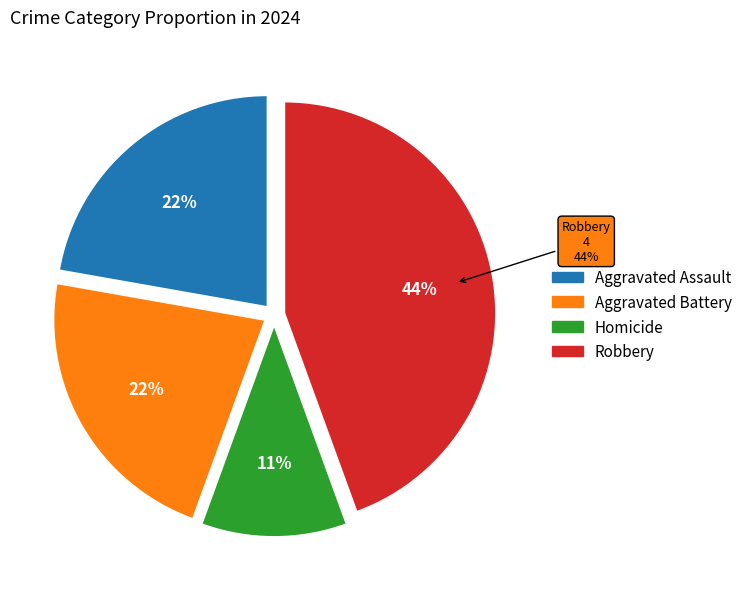

The Aggravated Assault slice represents 31% of the pie. True or false?

False